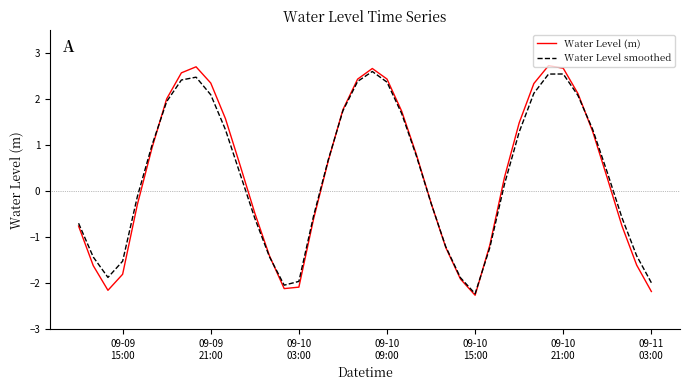

What is the lowest value of the Water Level smoothed series?

-2.2